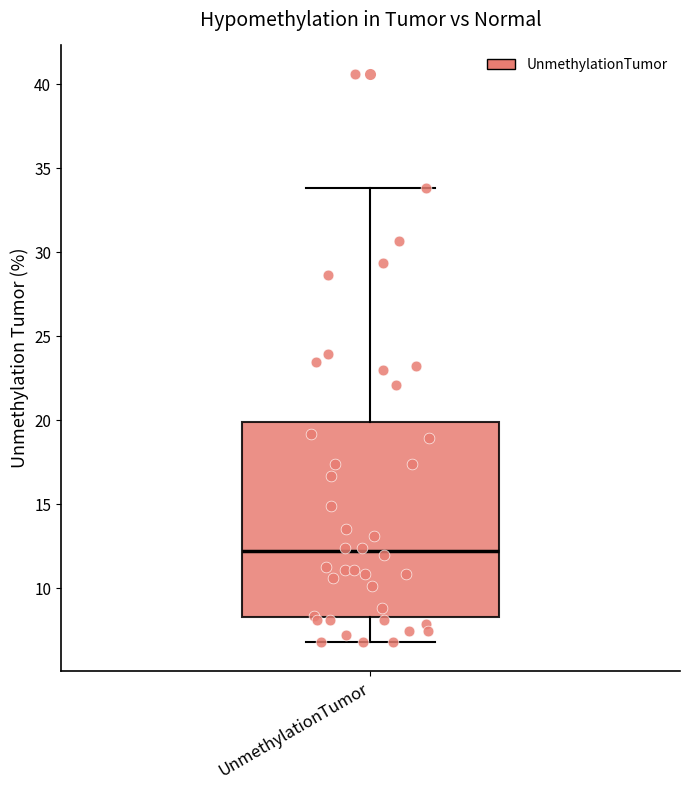

Where does the median line of the box for UnmethylationTumor sit on the y-axis? The values are not printed on the chart, so give them approximately, as read against the axis.

12.0